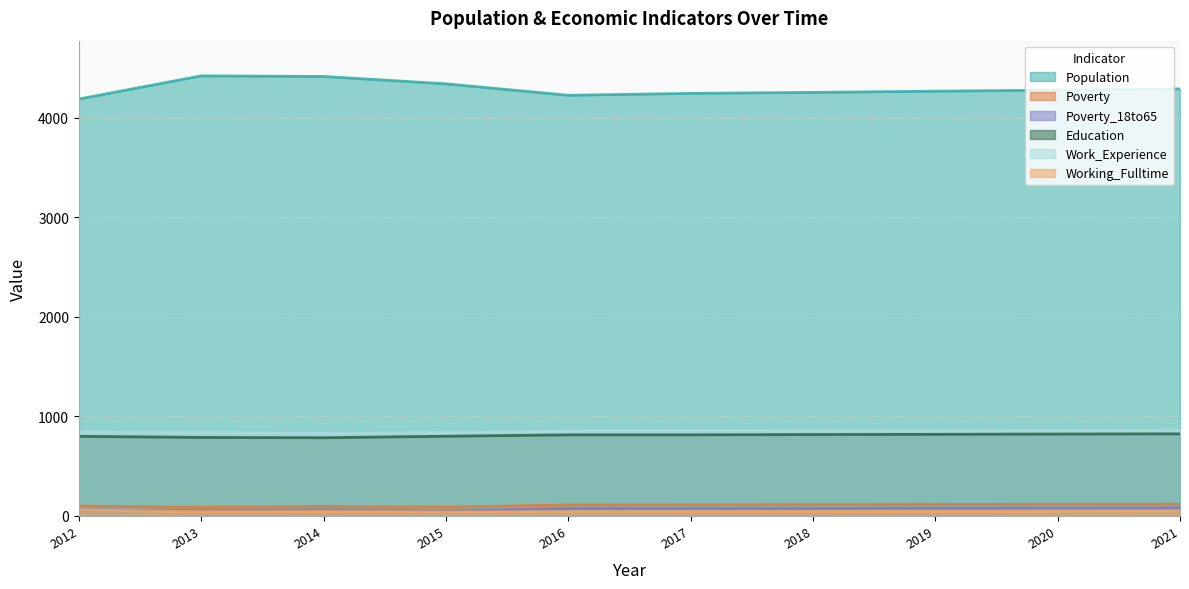

How many lines are shown in the chart?

6